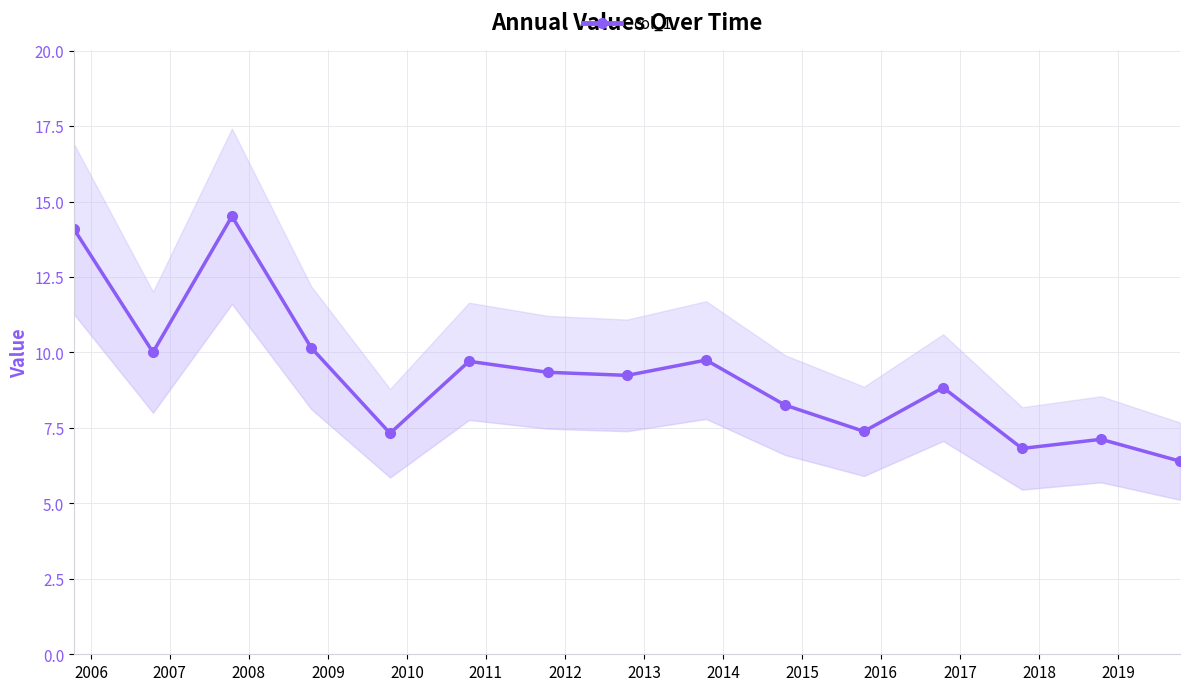

How many points are lower than both their immediate neighbors (excluding endpoints)?

5